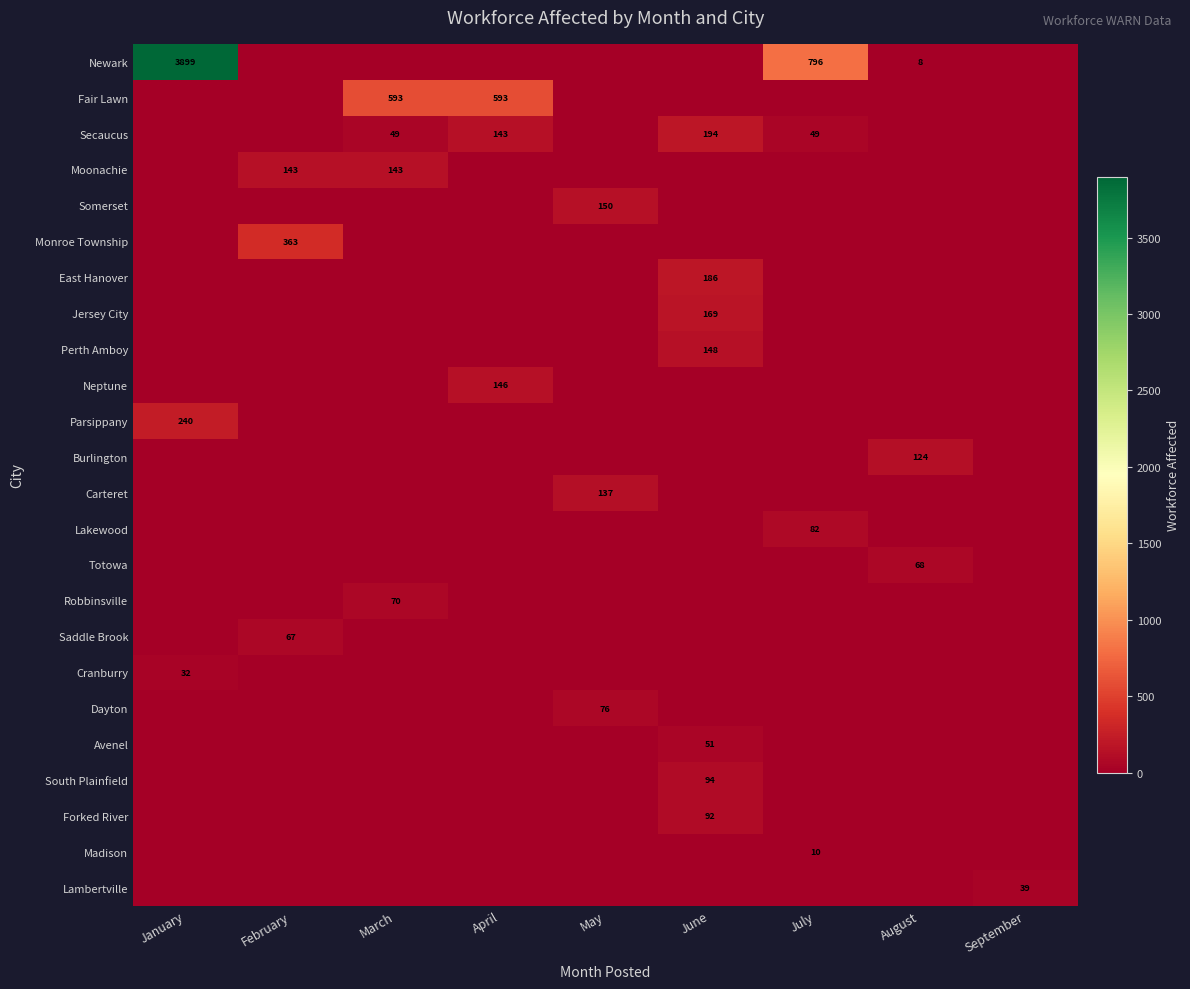

True or false: Secaucus has a value of 91 at April.

False